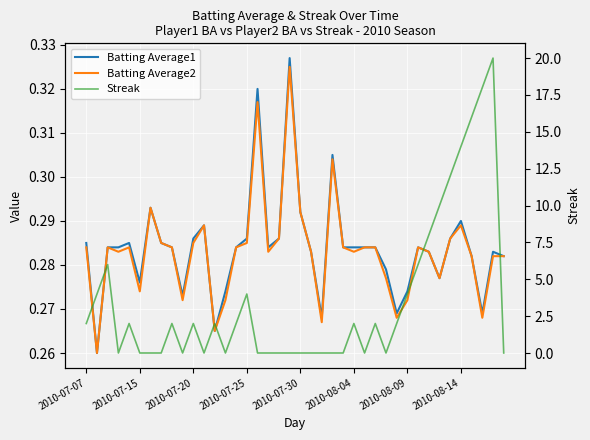

Does the chart display data point markers on the line(s)?

No